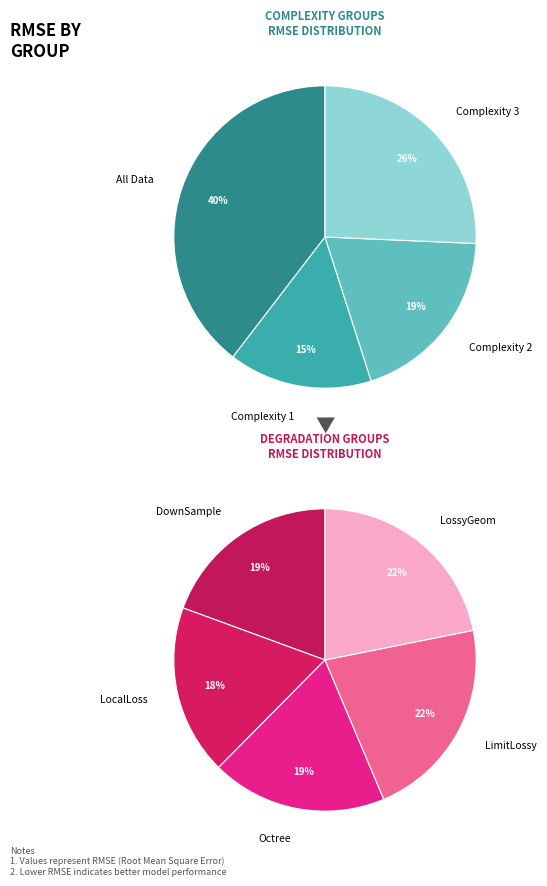

What is the largest slice in the pie chart?

all_data